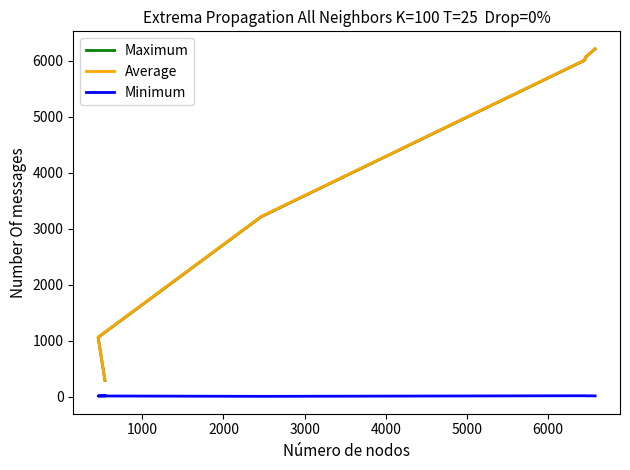

Which category has the lowest value in the Minimum series?

2000